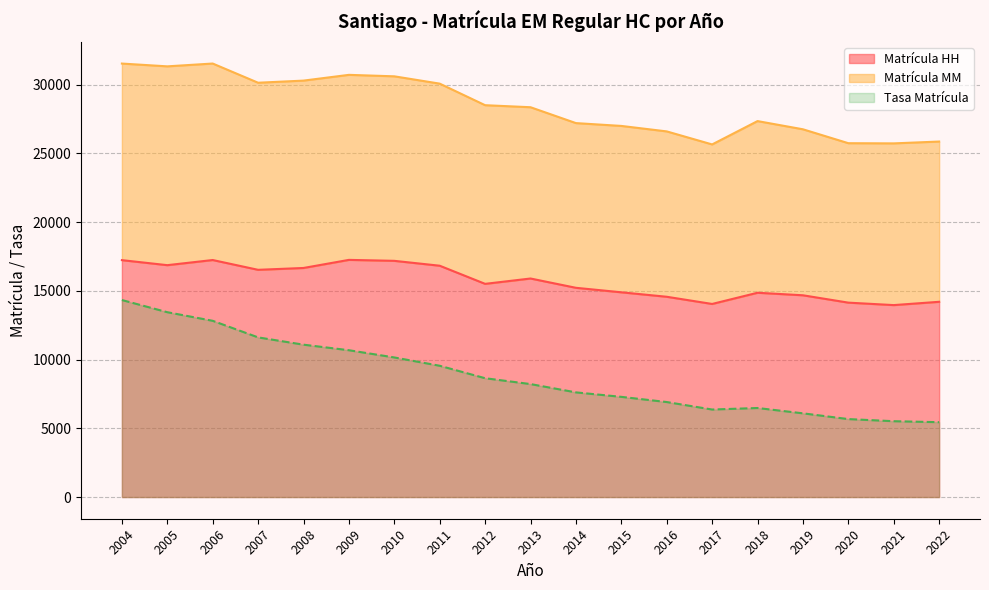

Which series has the largest range (max minus min)?

Tasa Matrícula